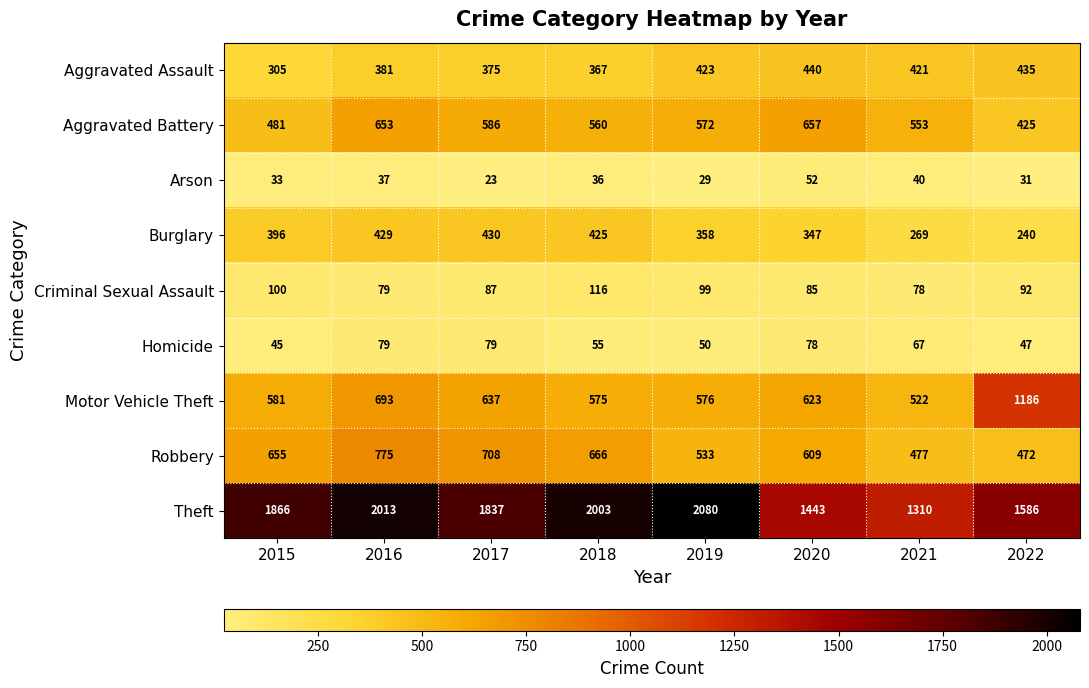

What is the difference between the second highest and second lowest values in the Burglary series?

160